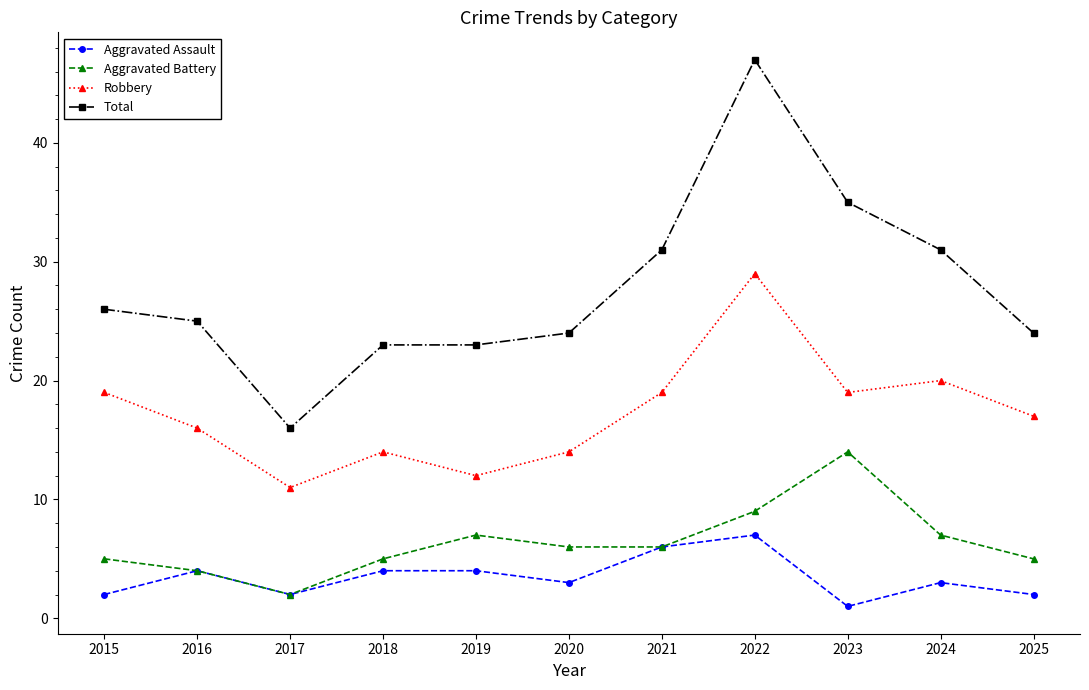

Is it true that Aggravated Battery equals 5 at 2025?

True